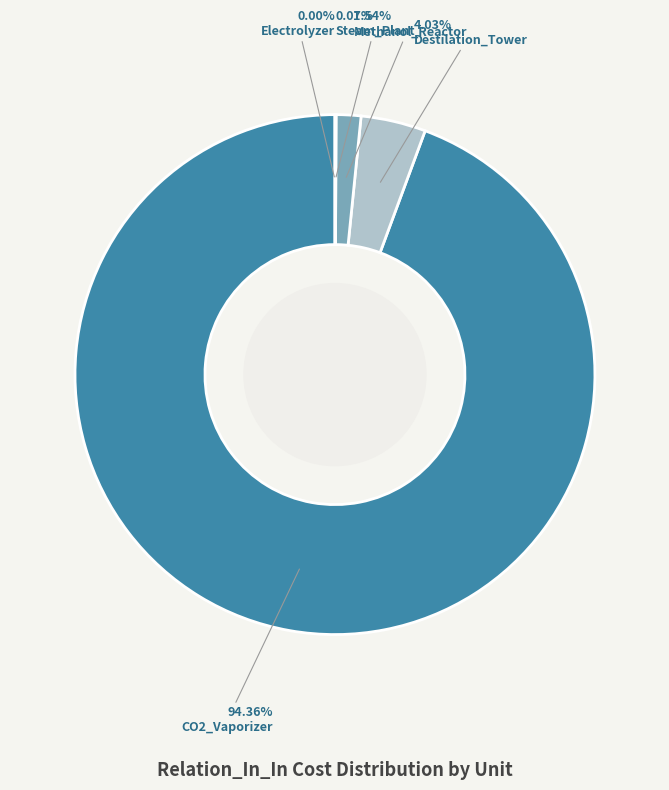

Does any single category account for the majority?

Yes